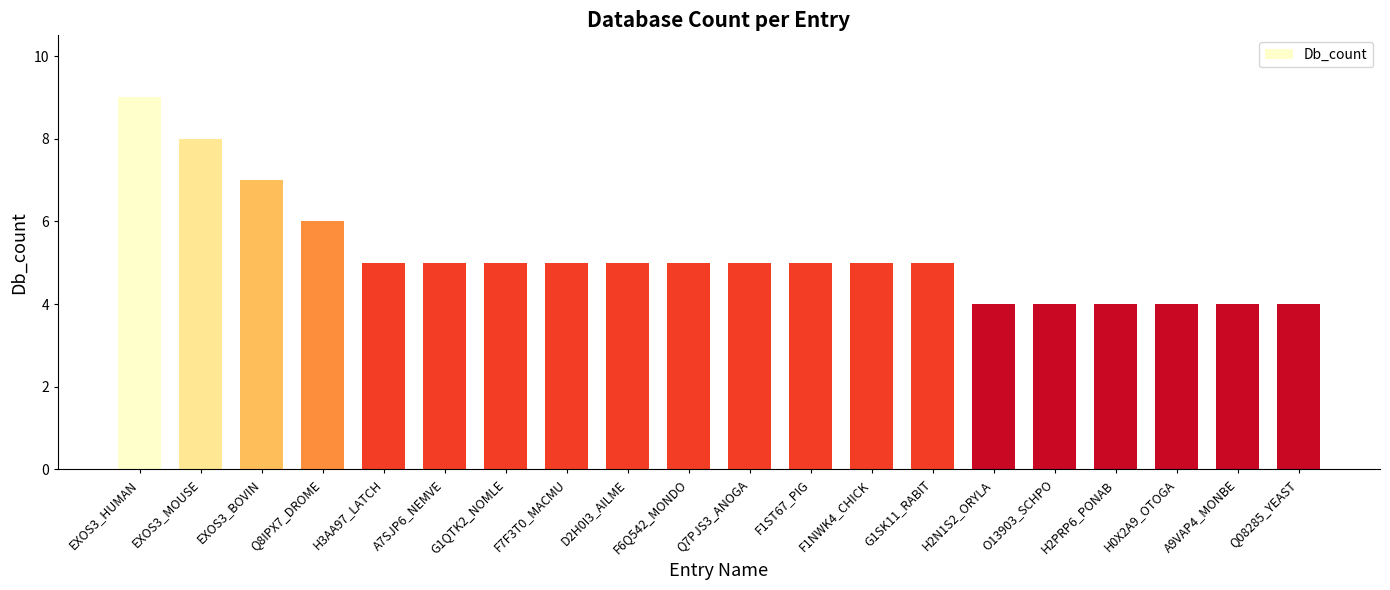

The value at A7SJP6_NEMVE is 5. True or false?

True